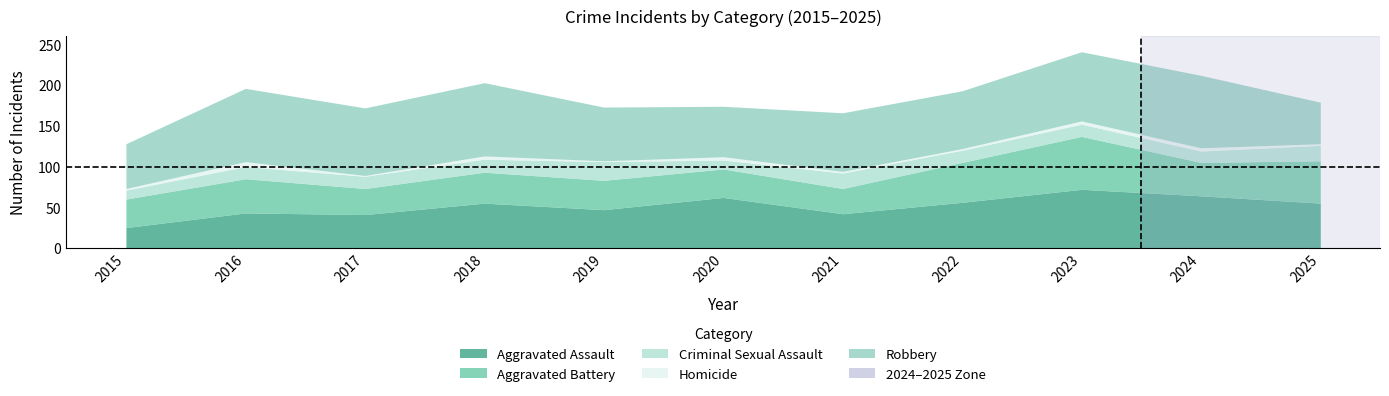

True or false: Homicide has a value of 2 at 2022.

True